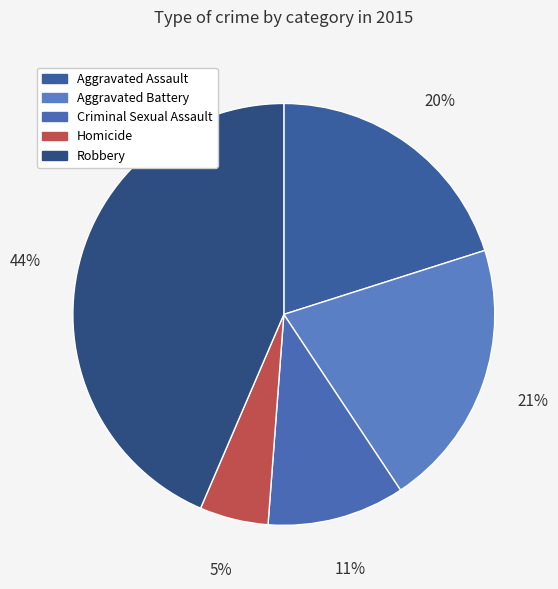

What percentage is the Aggravated Assault slice, to the nearest percent?

20%